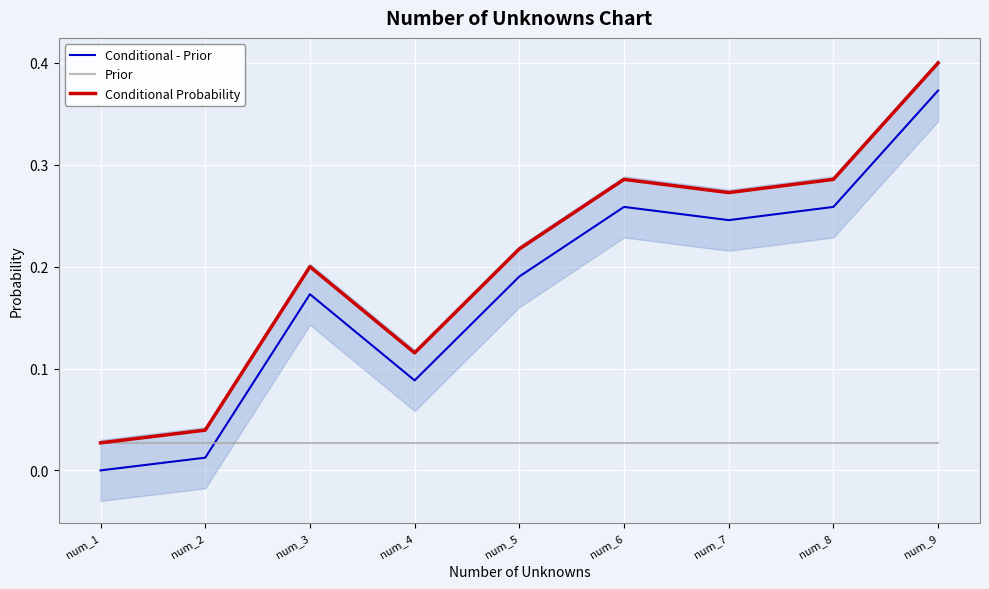

True or false: Conditional Probability has more than 0 interior local peaks.

True